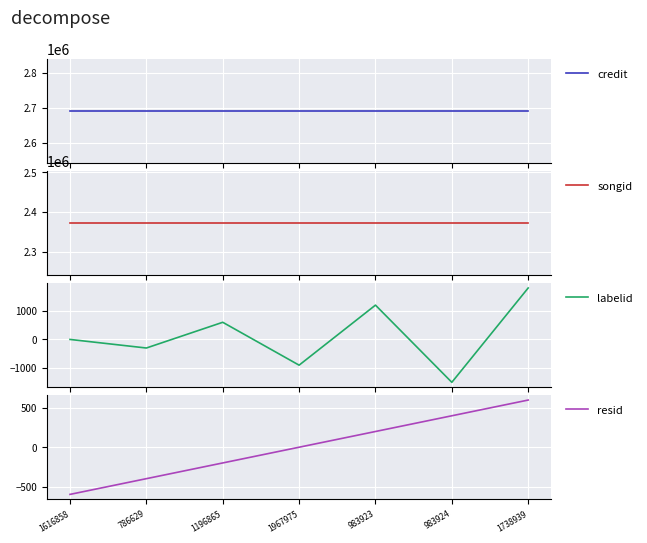

At which category is the sum across all series the highest?

1738939